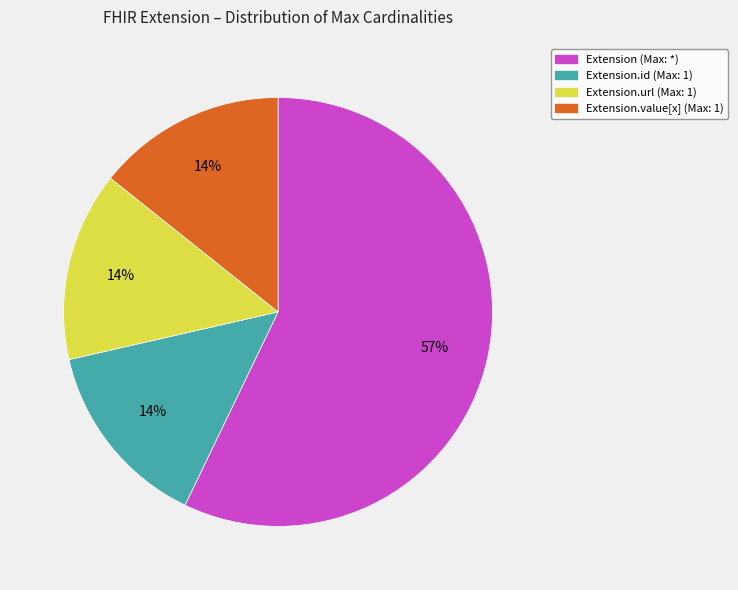

Does any single category account for the majority?

Yes